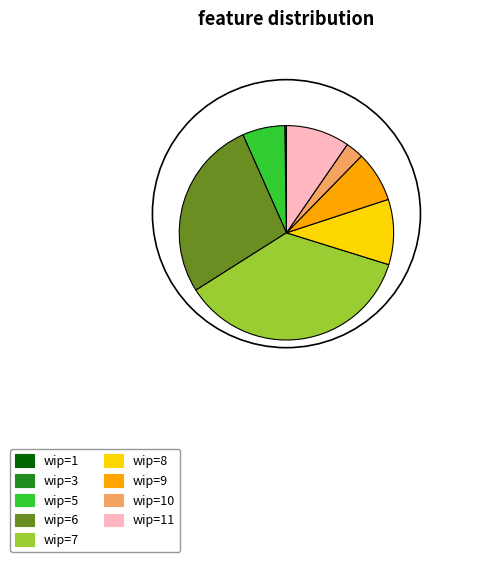

Approximately how many times larger is the value at wip=7 compared to wip=6?

1.3